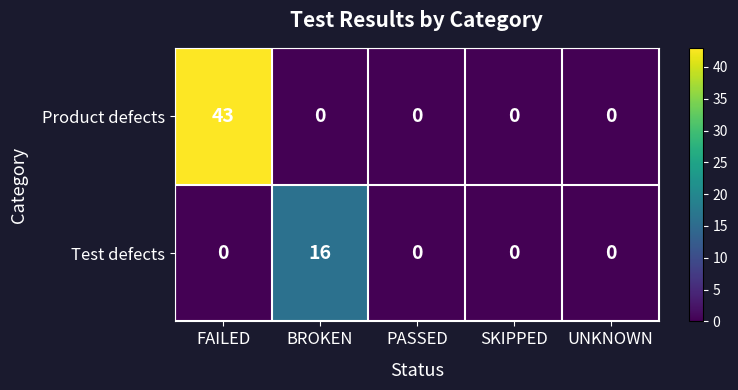

Rank the series by their average value, from highest to lowest.

Product defects, Test defects